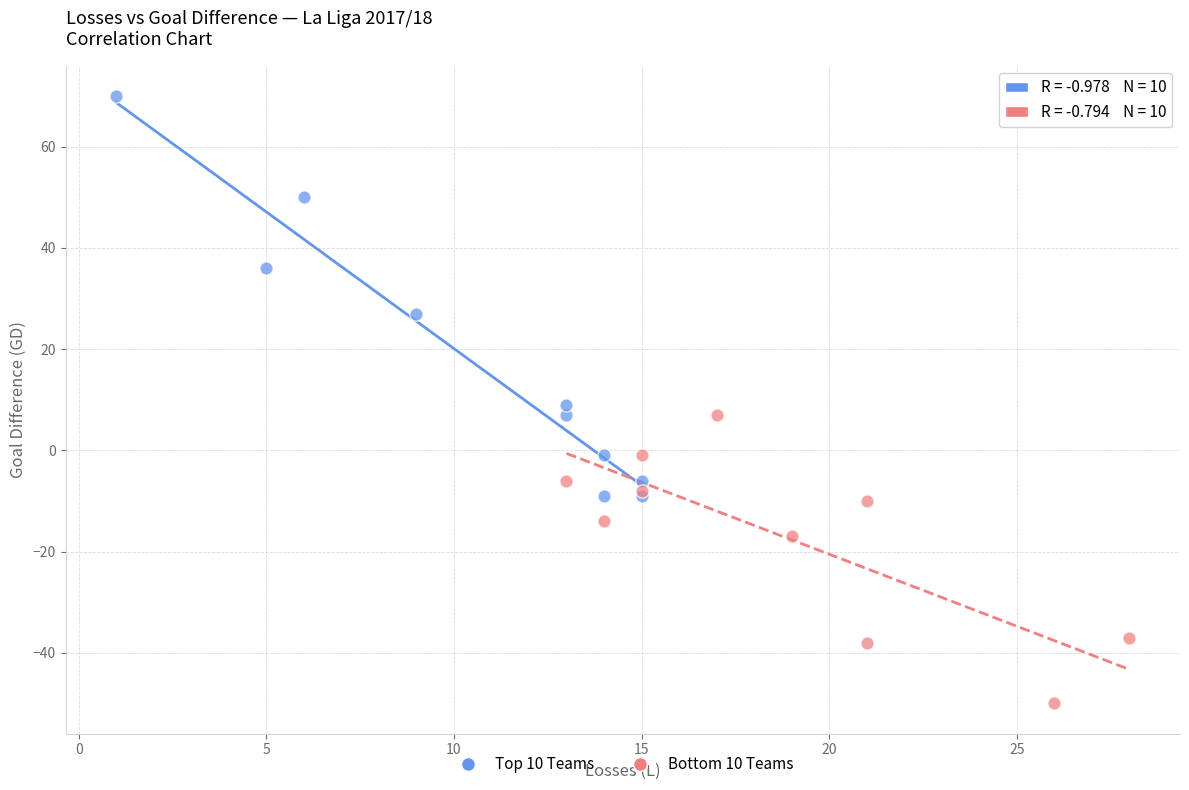

Which series contains the highest Y value?

Top 10 Teams